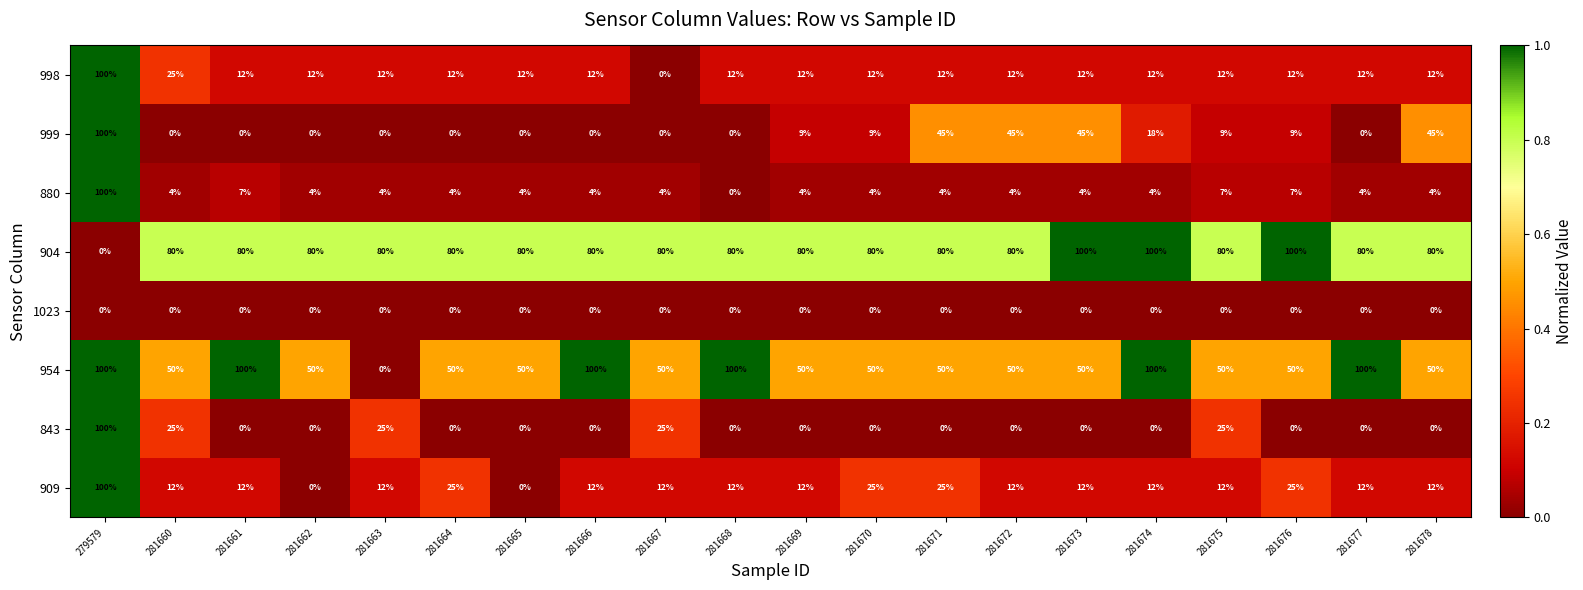

What is the maximum value for 909?

100